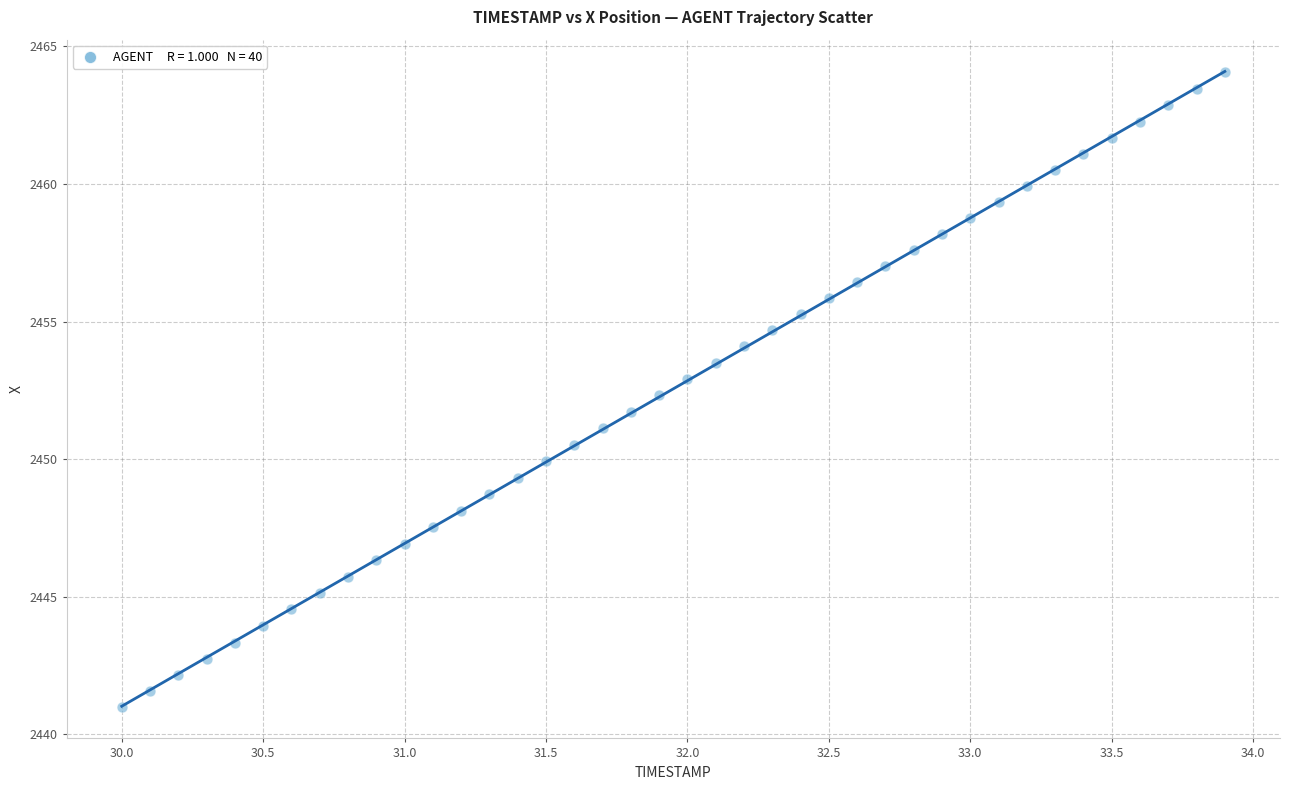

What is the range of Y values (max minus min)?

23.0